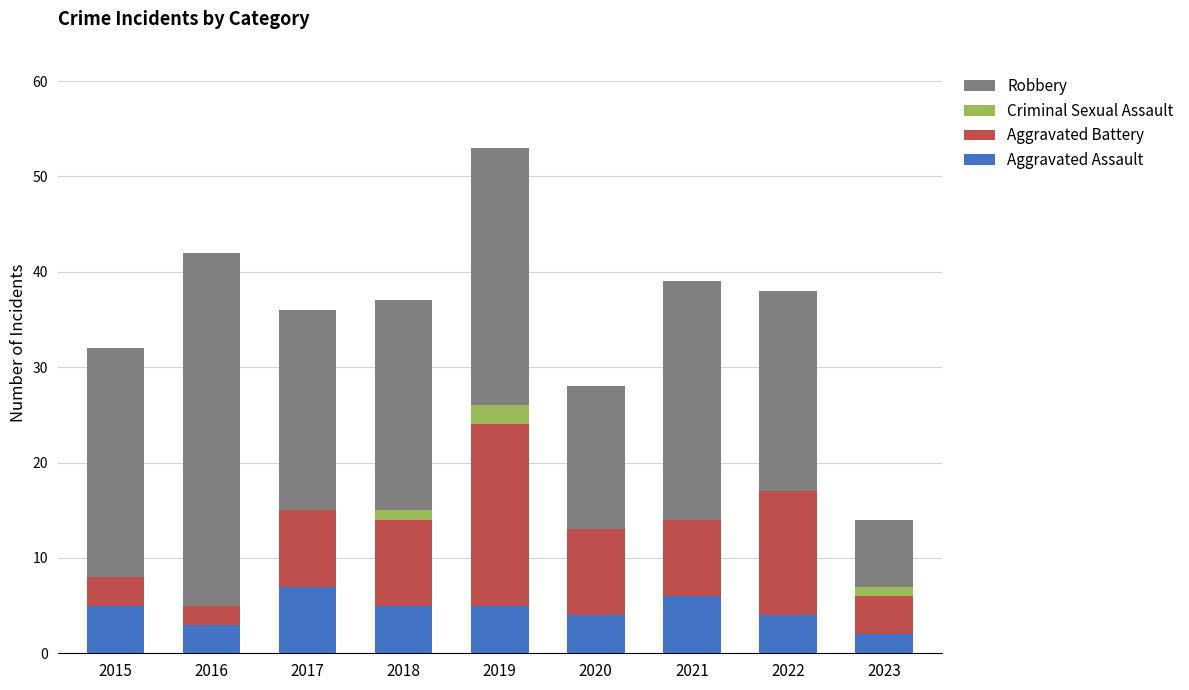

What is the sum of all Aggravated Assault values?

41